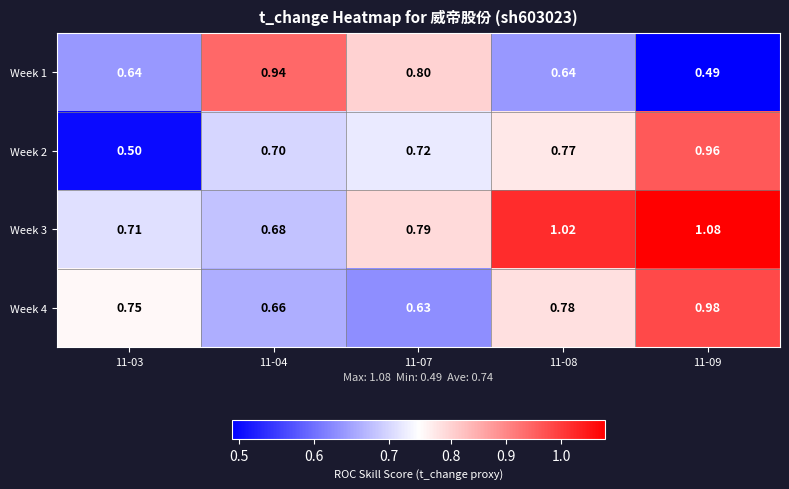

Is the value of Week 1 at 11-08 greater than the value of Week 4 at 11-04?

No